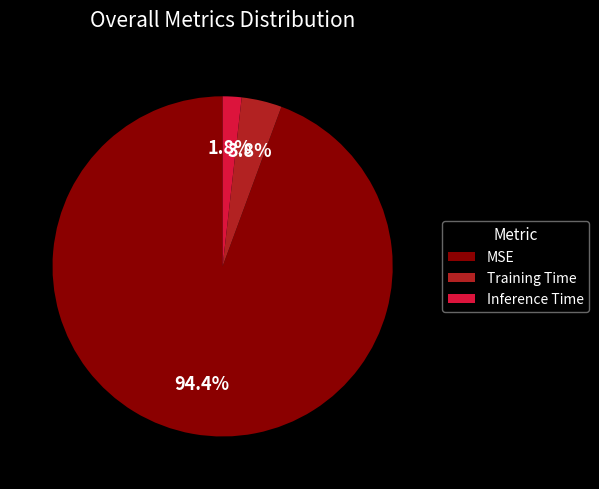

To the nearest percent, what percentage of the pie is Inference Time?

2%